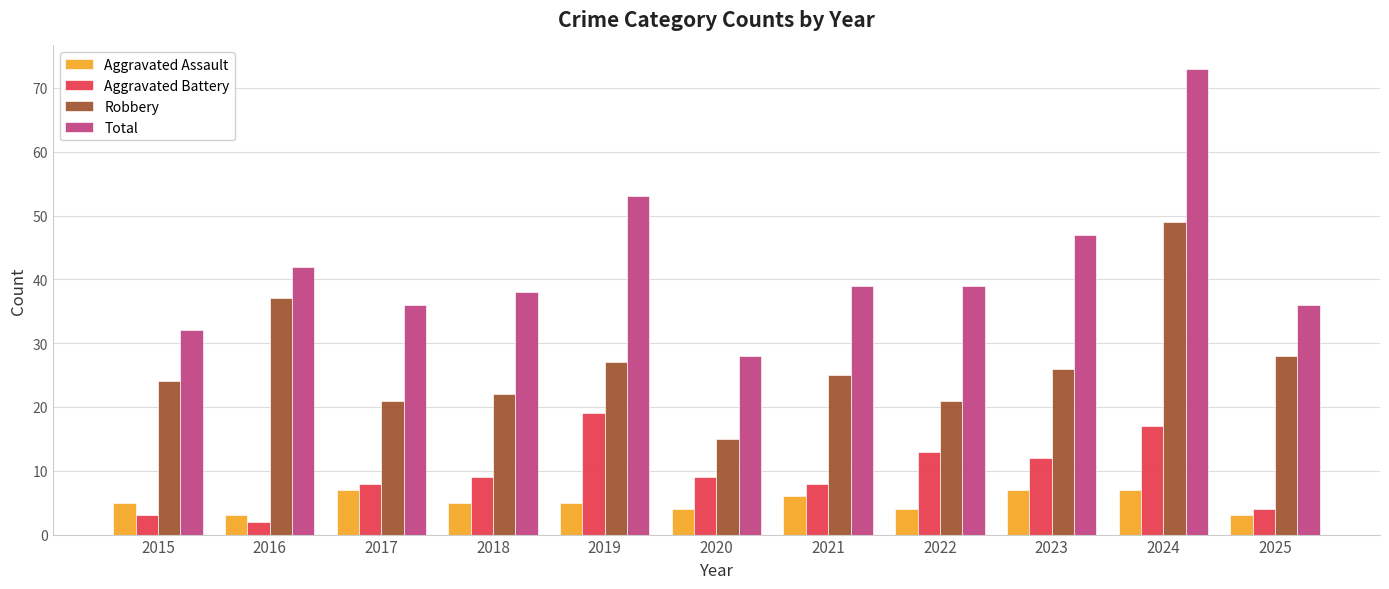

What is the difference between the maximum and minimum values in the Aggravated Battery series?

17